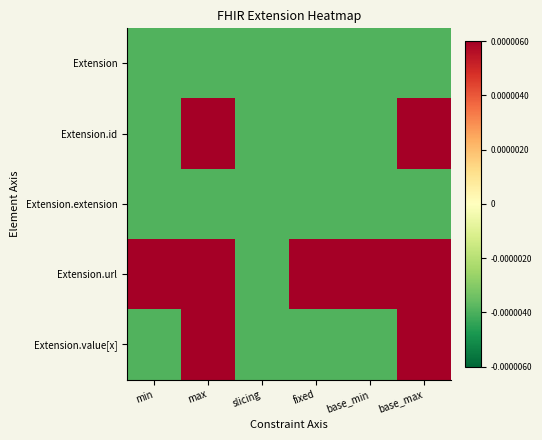

Which series has the largest total across all categories?

Extension.url